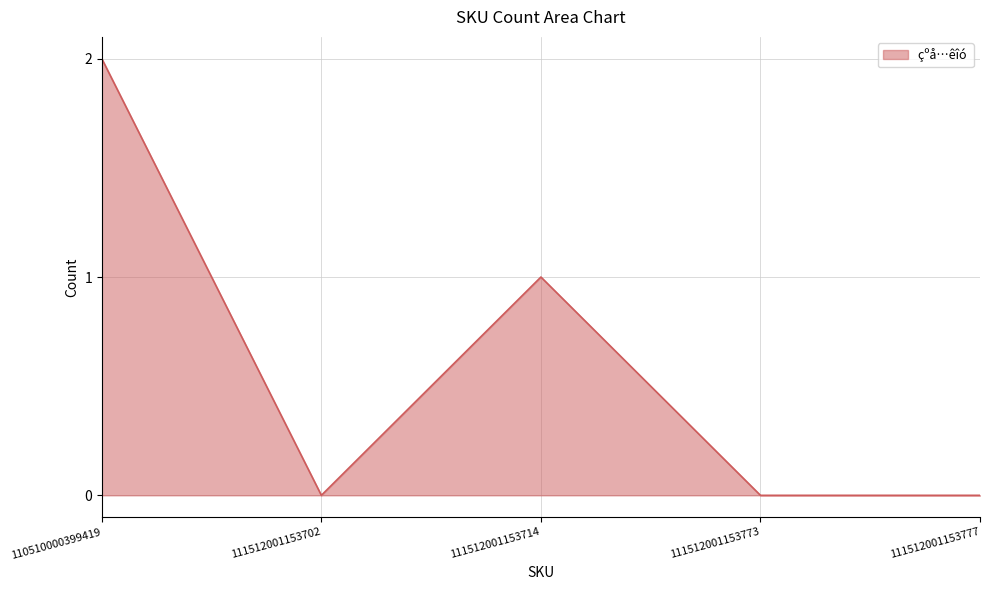

How many series are shown in this chart?

1